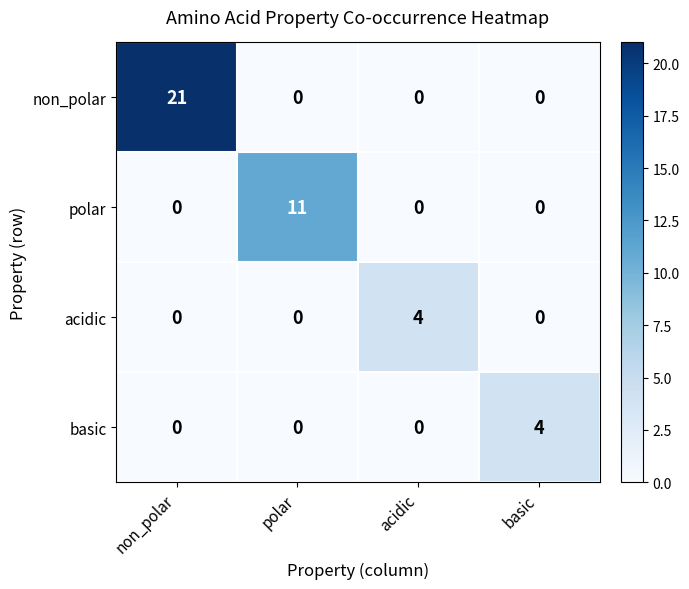

The value of acidic at acidic is 3. True or false?

False